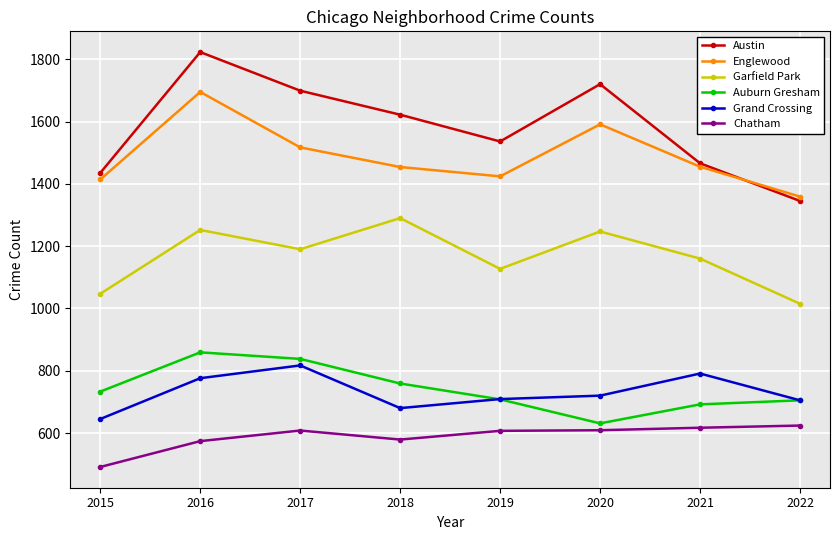

Which series has the widest spread of values?

Austin